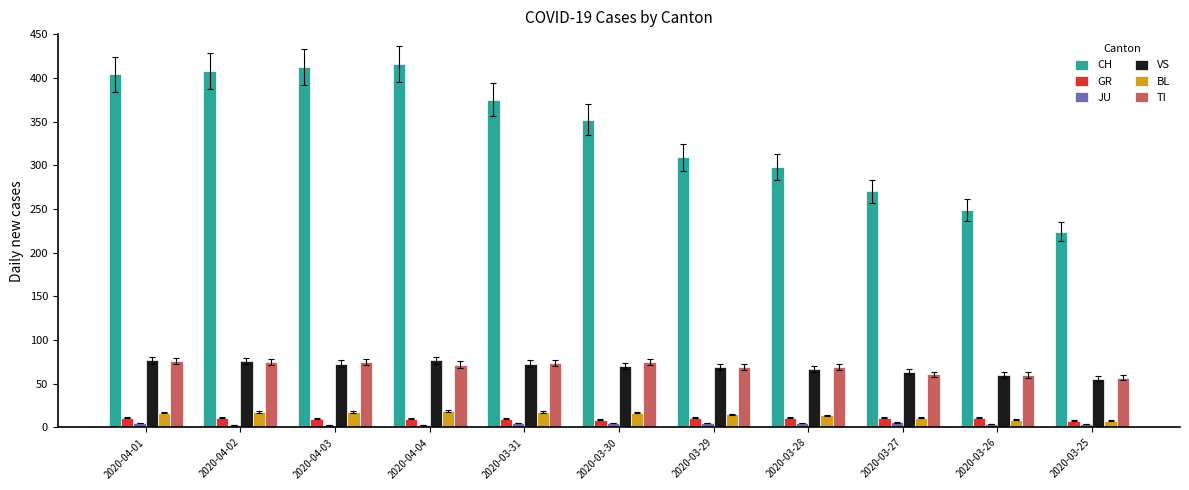

What is the lowest value of the TI series?

57